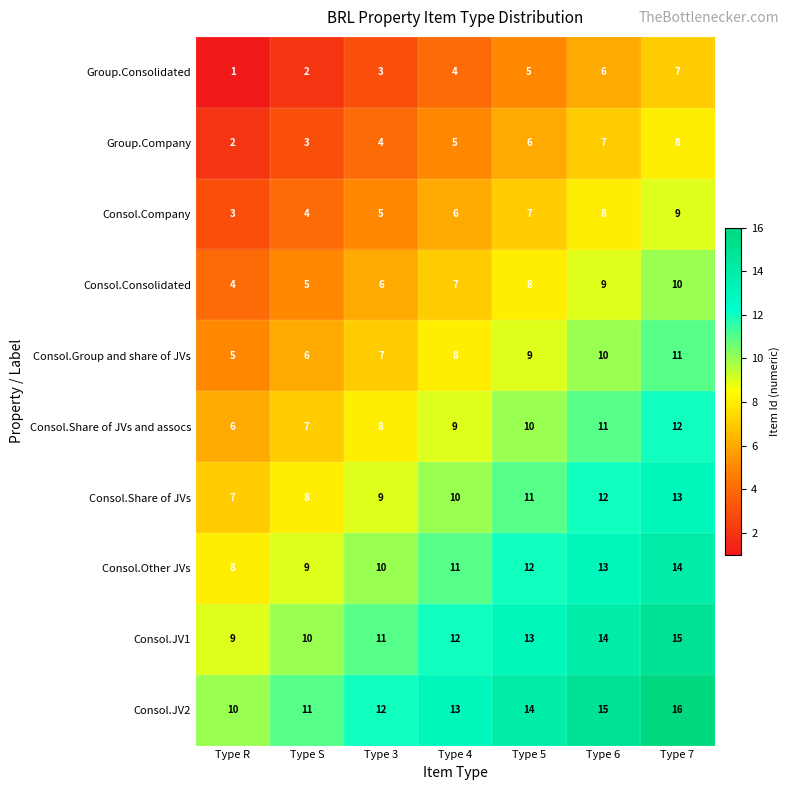

What value does the Group.Company series have at Type 4?

5